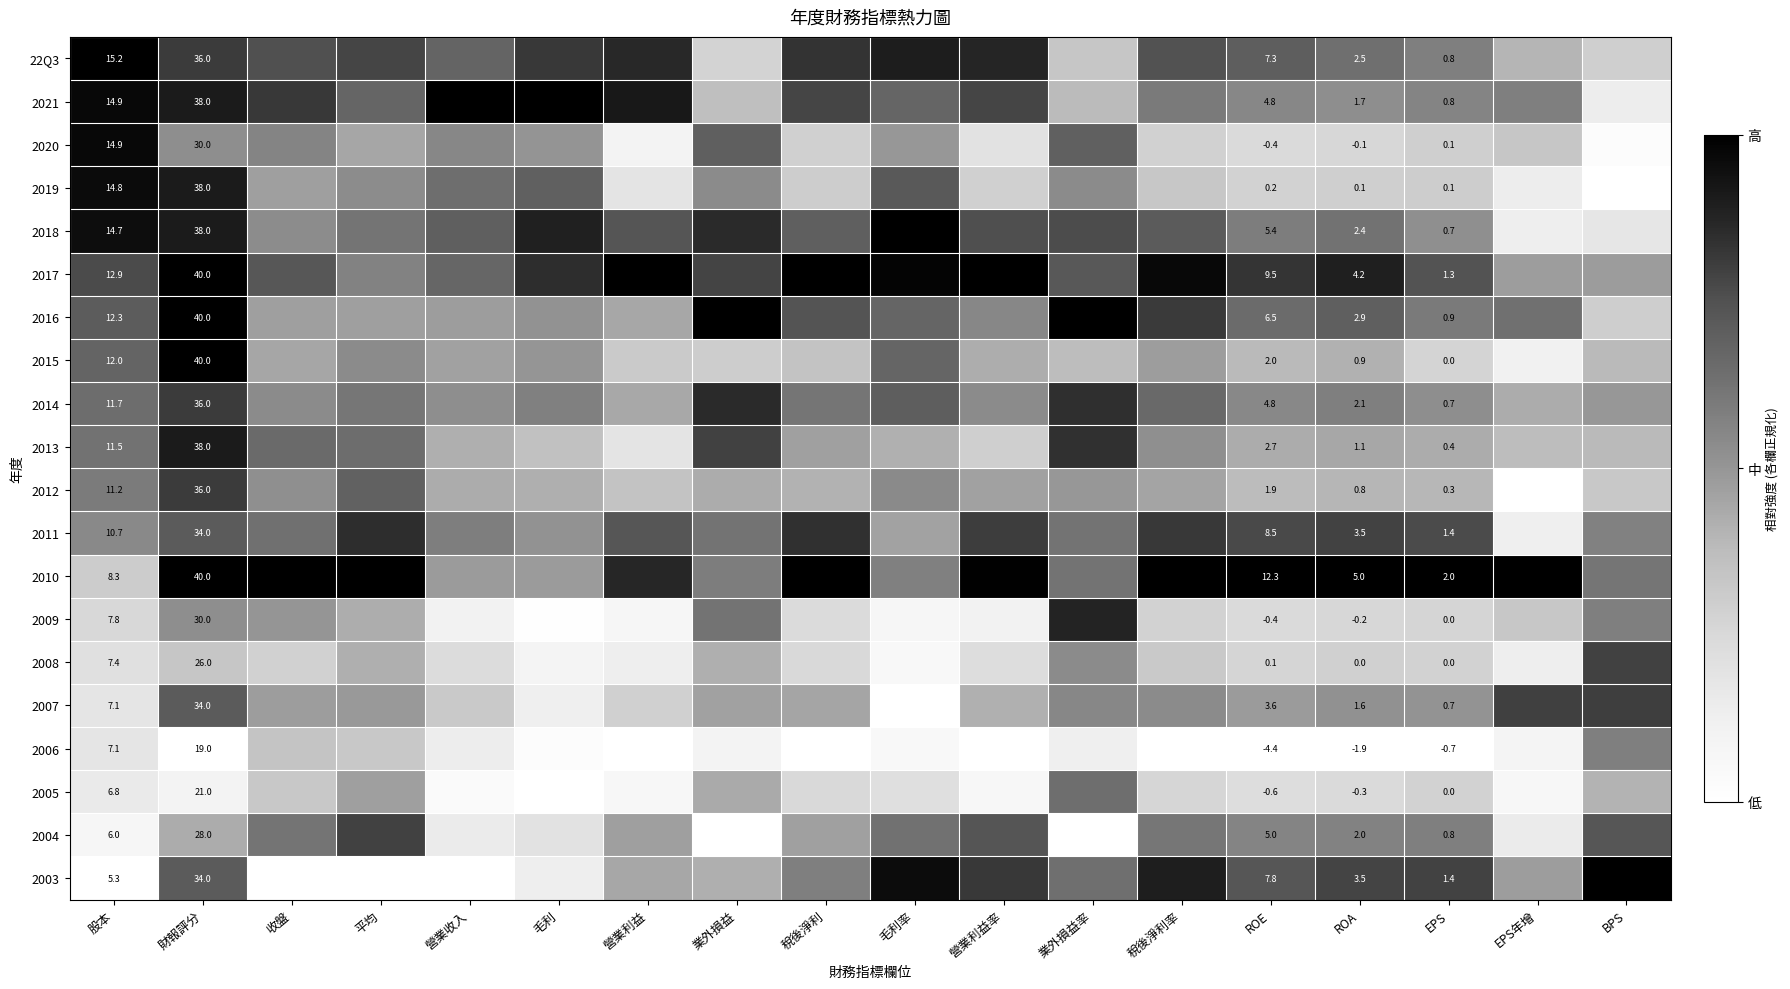

Is it true that 2013 equals 0.6 at EPS?

False